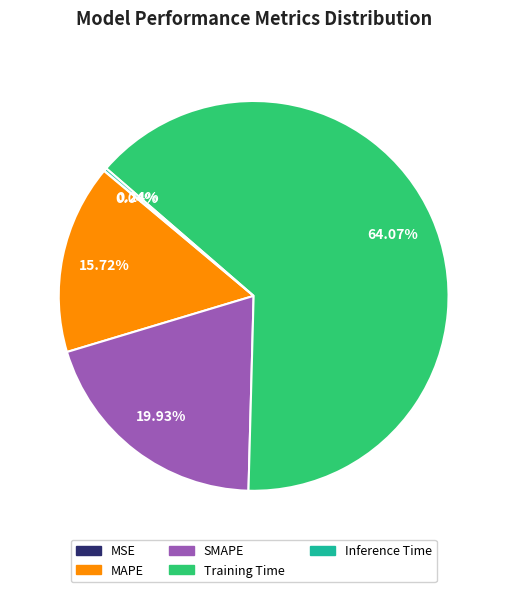

Between MAPE and SMAPE, which is larger?

SMAPE